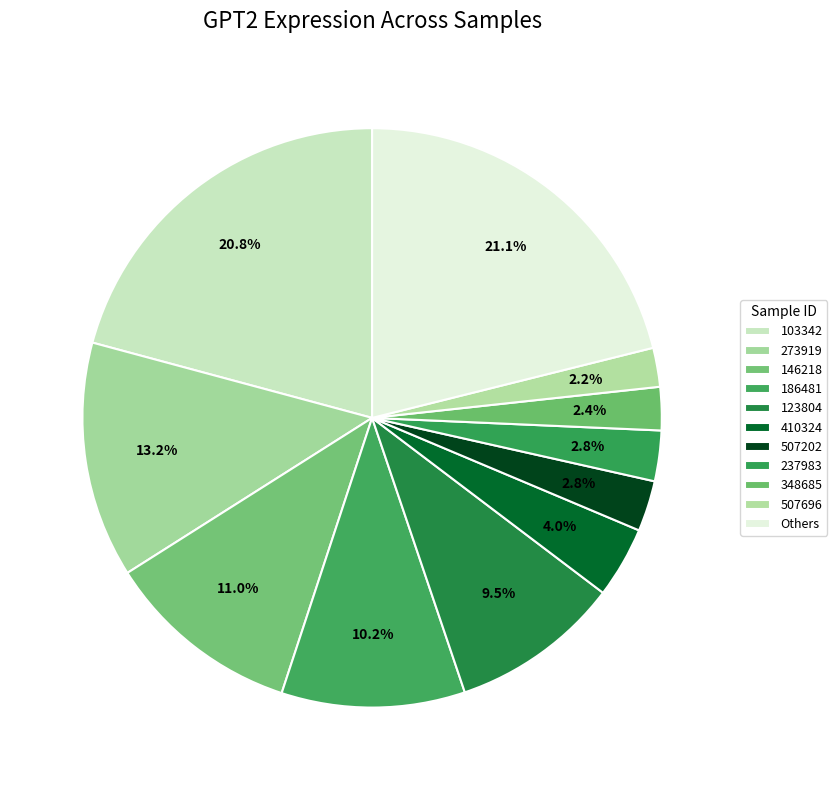

Count the number of slices in the pie.

11